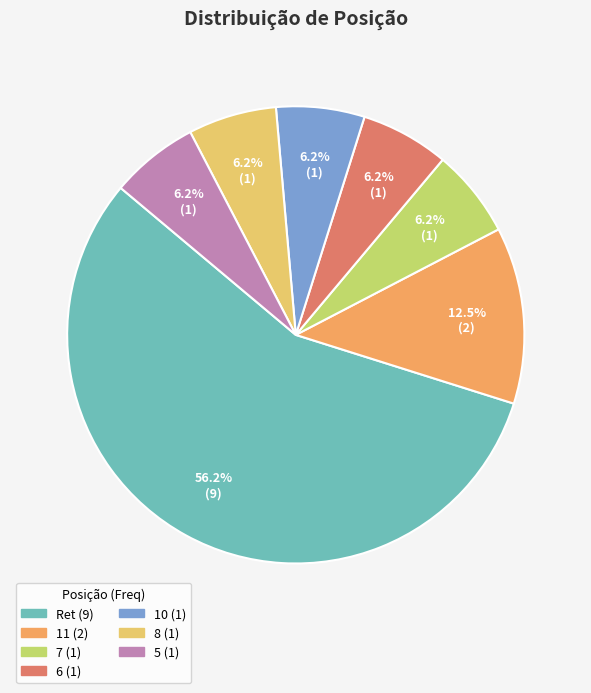

The 5 slice represents 1% of the pie. True or false?

False